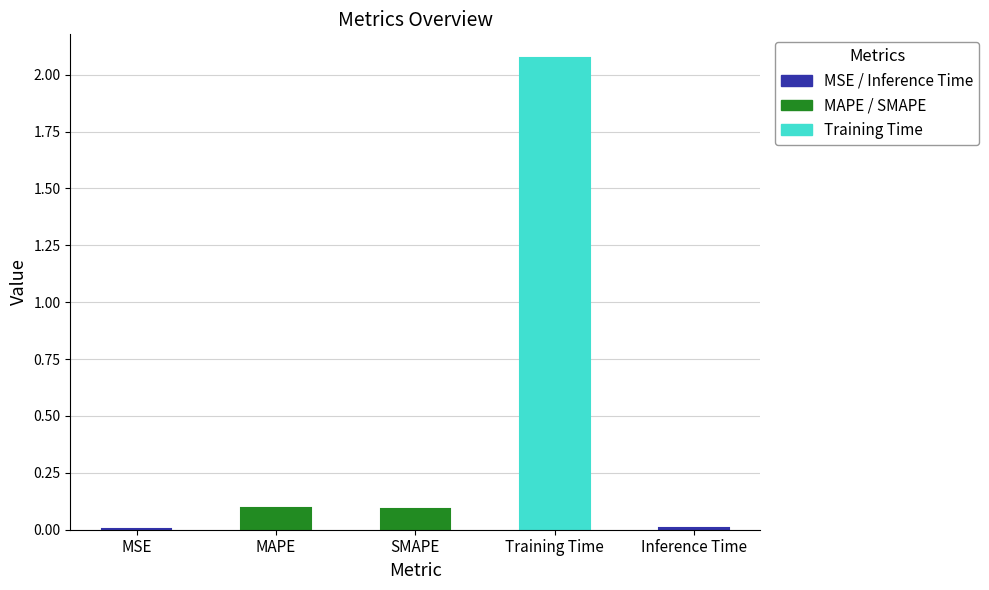

Which has a higher value, MSE or MAPE?

MAPE